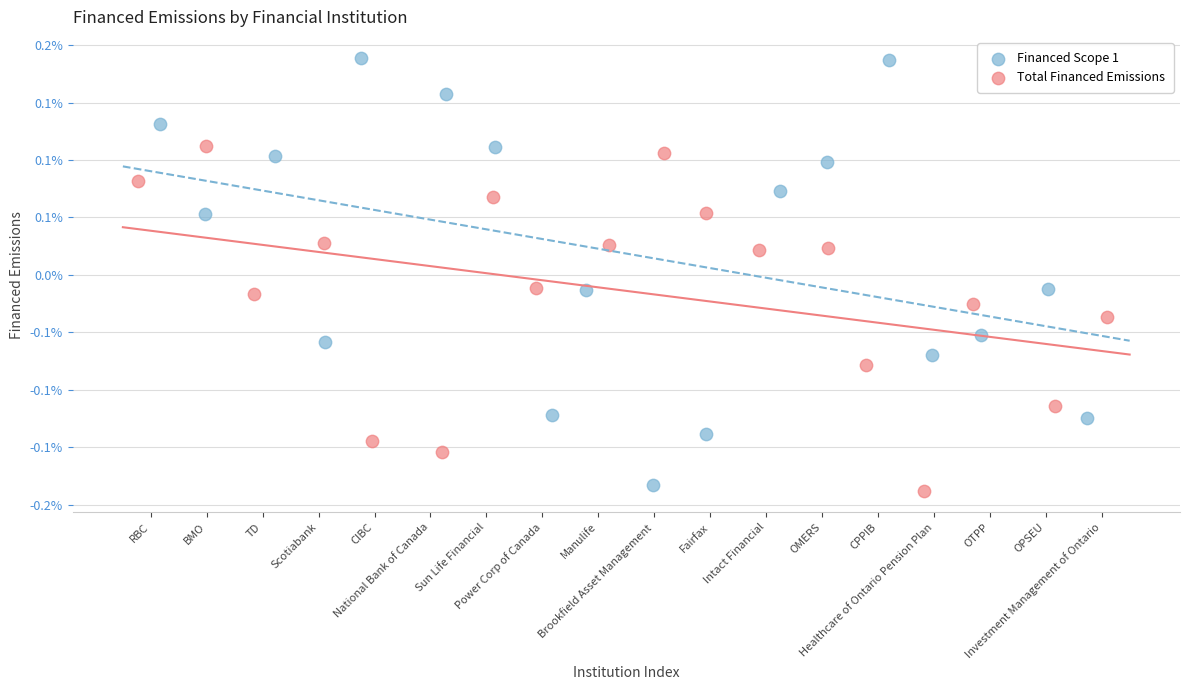

What are all the series names shown in the legend?

Financed Scope 1, Total Financed Emissions